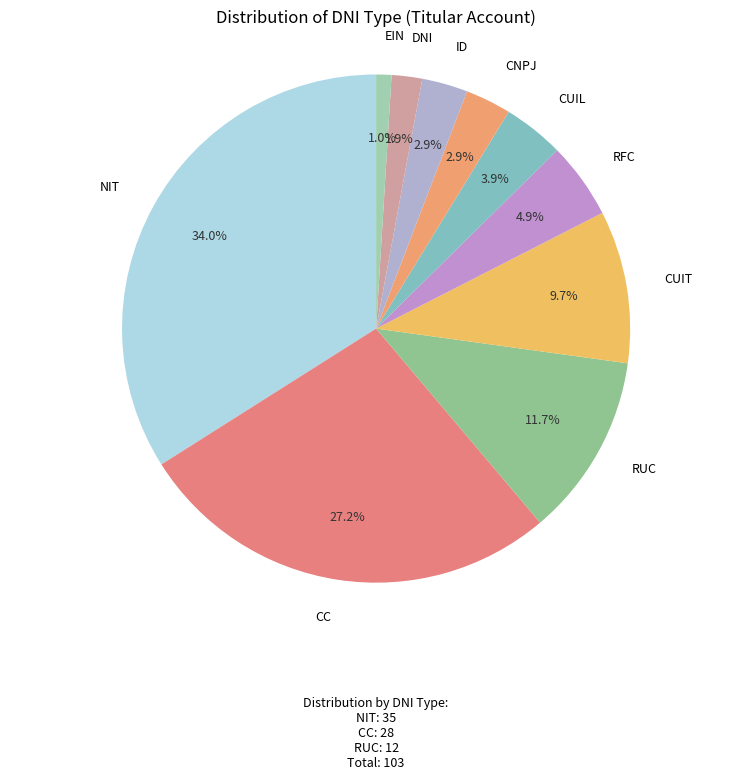

What percentage is the ID slice, to the nearest percent?

3%